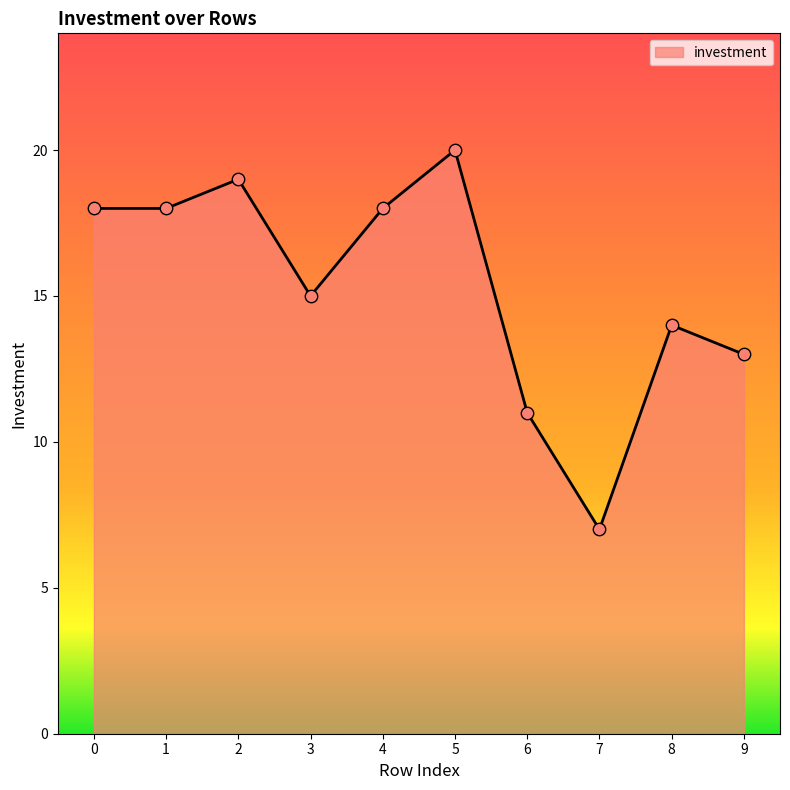

What is the change in value from 3 to 5?

+5